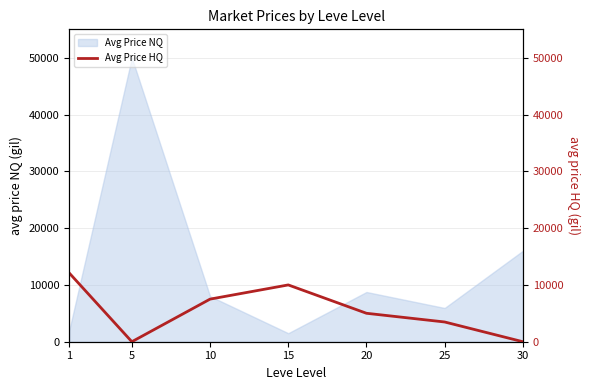

The value of Avg Price NQ at 5 is 84009.7. True or false?

False